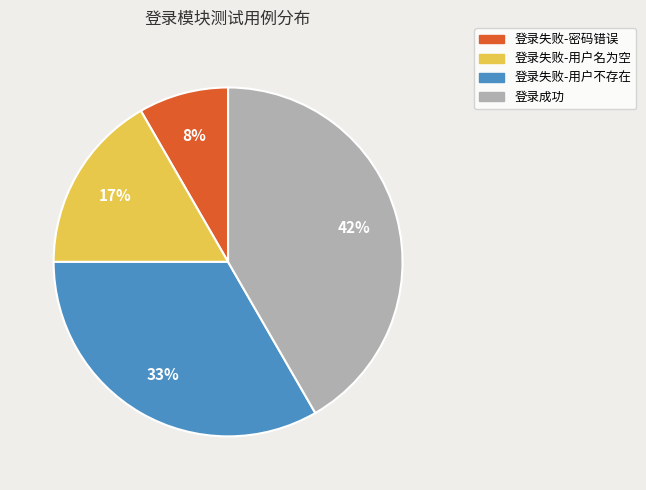

To the nearest percent, what portion does 登录失败-用户名为空 represent?

17%